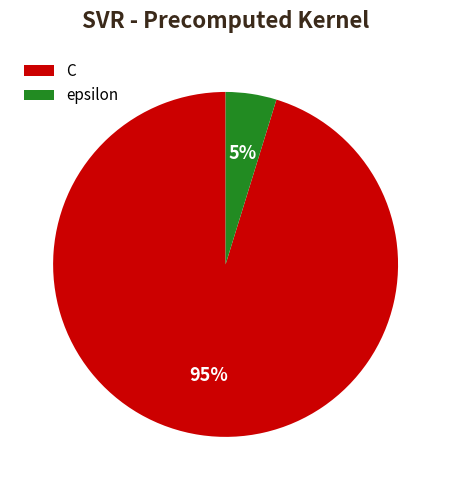

To the nearest percent, what is the difference between the largest and smallest slice percentages?

90%